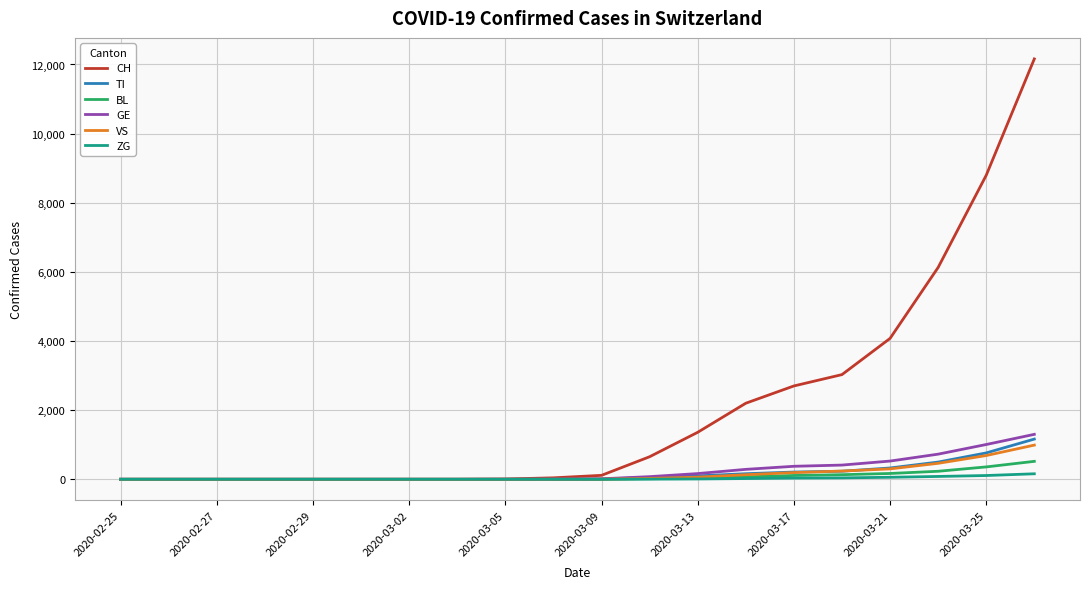

What is the maximum value shown in the chart?

12161